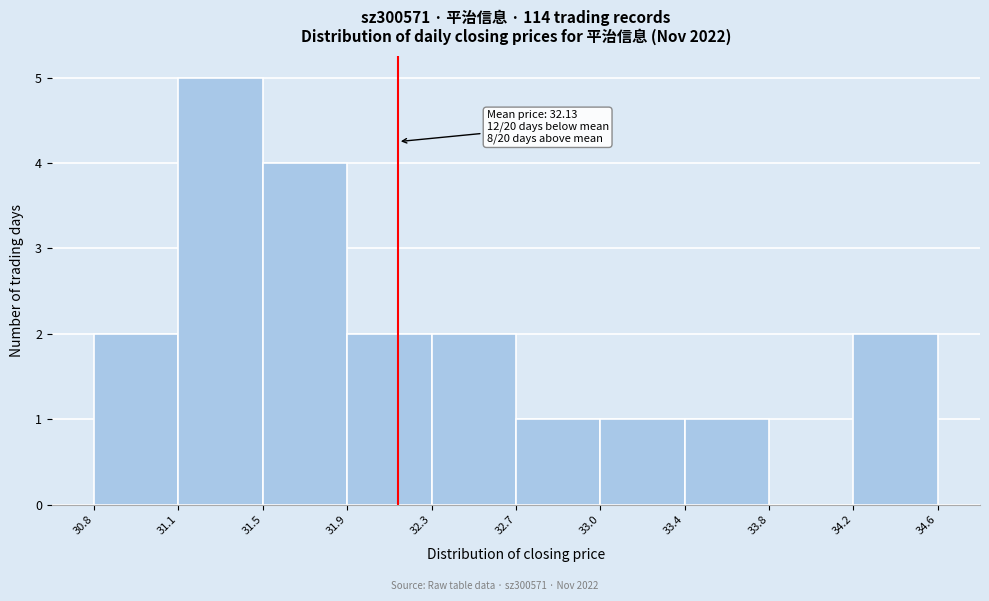

Reading right to left, list all the values displayed in this chart.

34.2=2	33.8=0	33.4=1	33.0=1	32.7=1	32.3=2	31.9=2	31.5=4	31.1=5	30.8=2